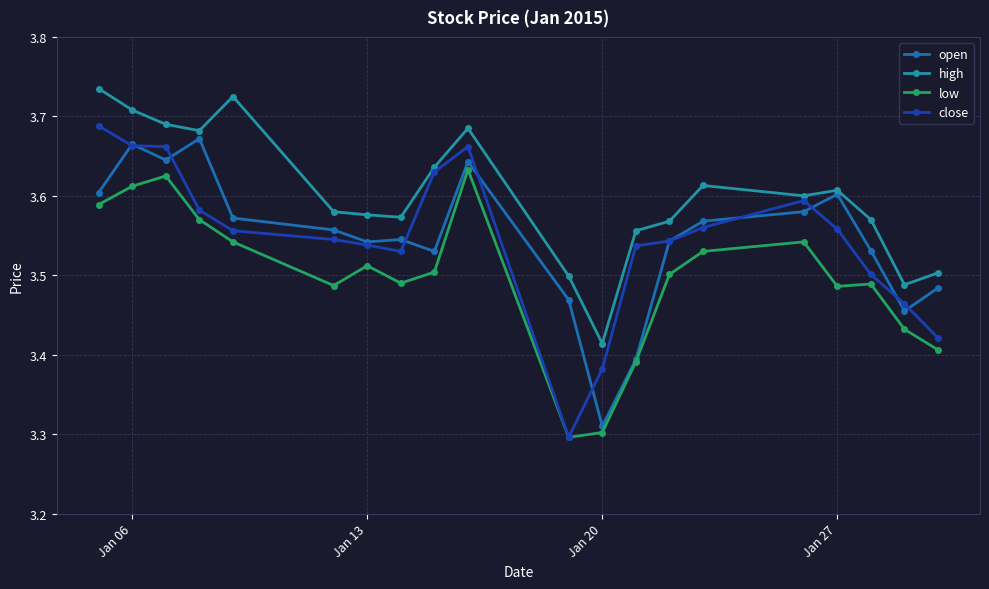

True or false: high has more than 0 interior local peaks.

True